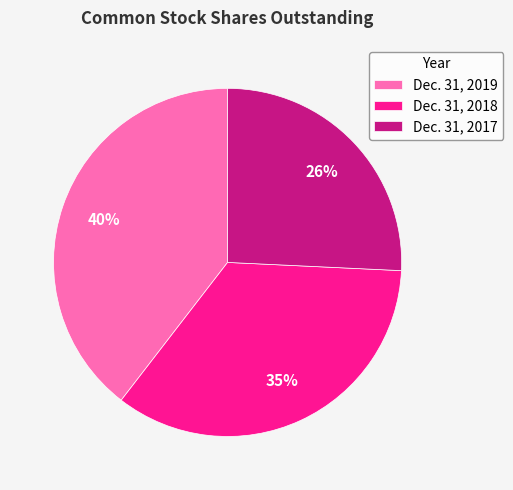

To the nearest percent, what portion does Dec. 31, 2017 represent?

26%